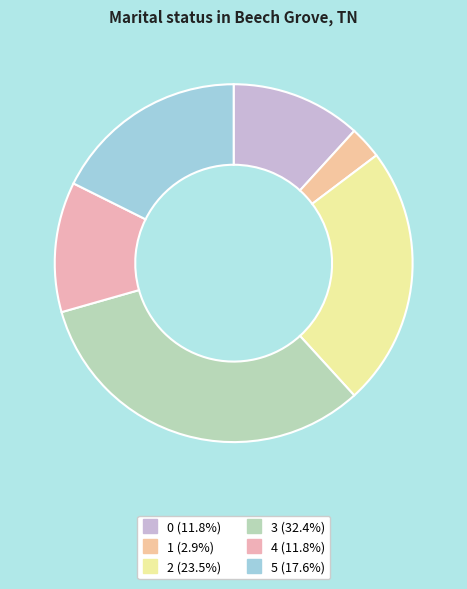

What is the largest slice in the pie chart?

3